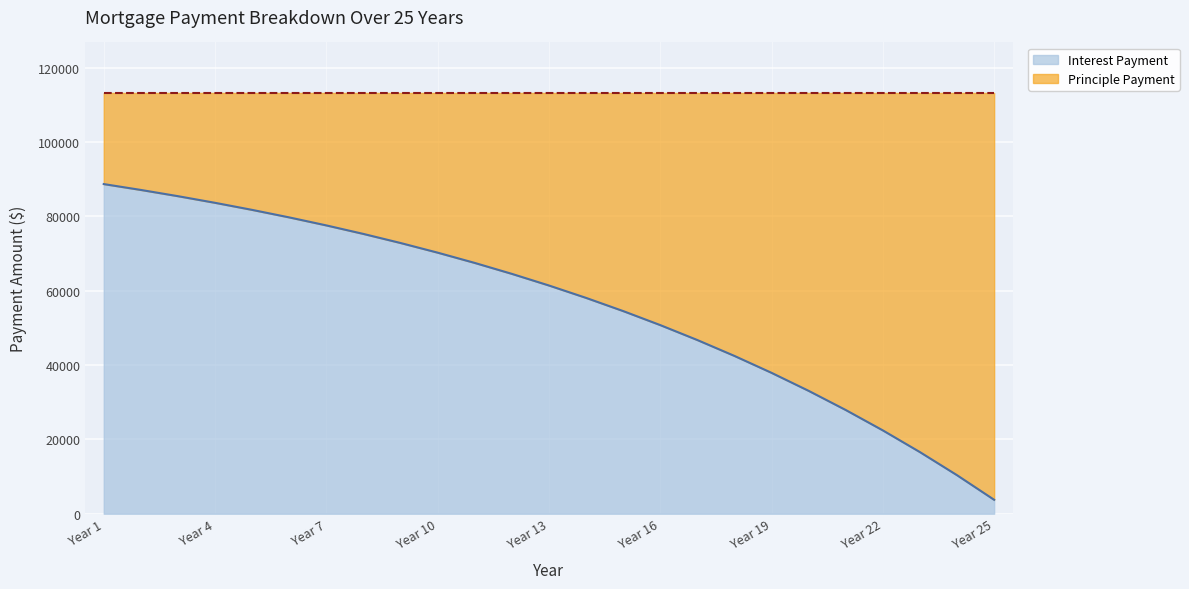

Which has a higher value, Year 23 or Year 24?

Year 23